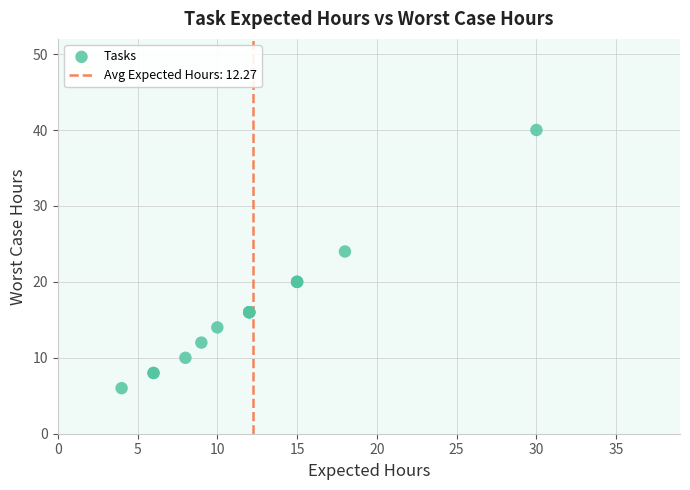

What Y value in the scatter plot is closest to 23?

24